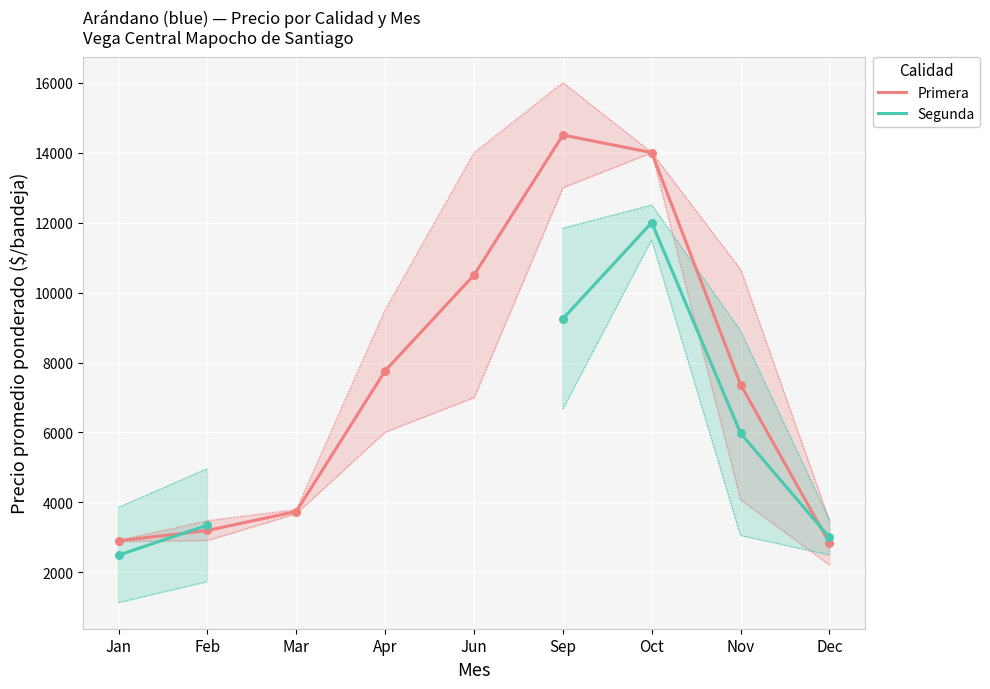

Which series contains the lowest Y value?

Segunda